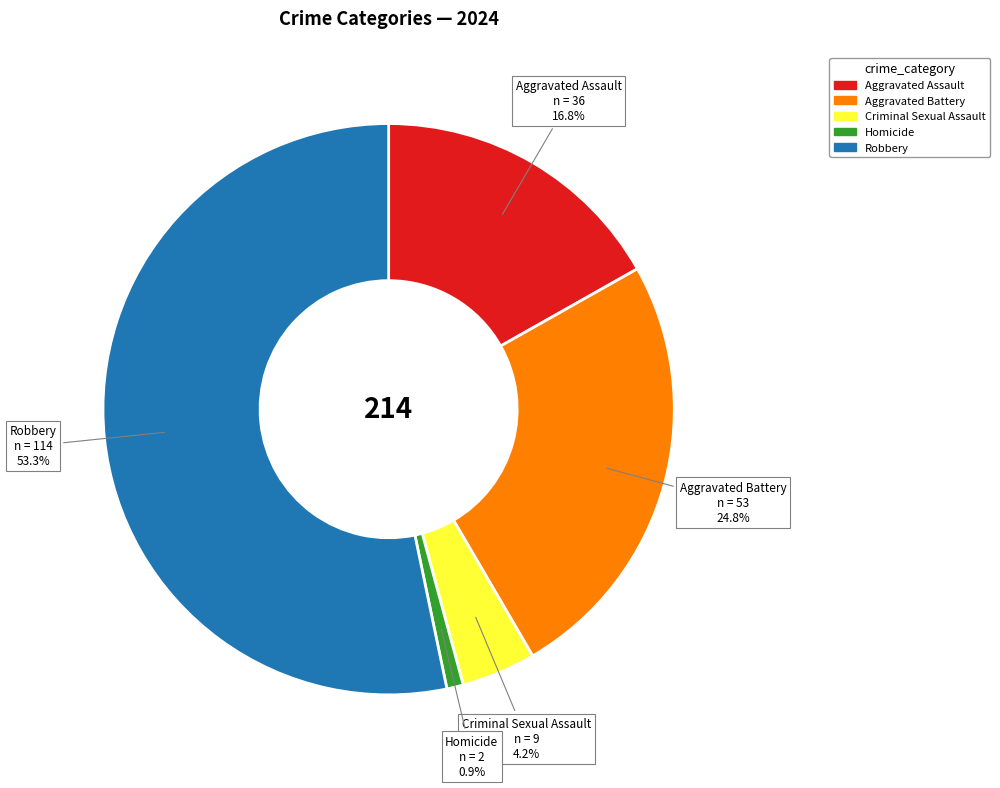

True or false: Robbery accounts for 53% of the total.

True